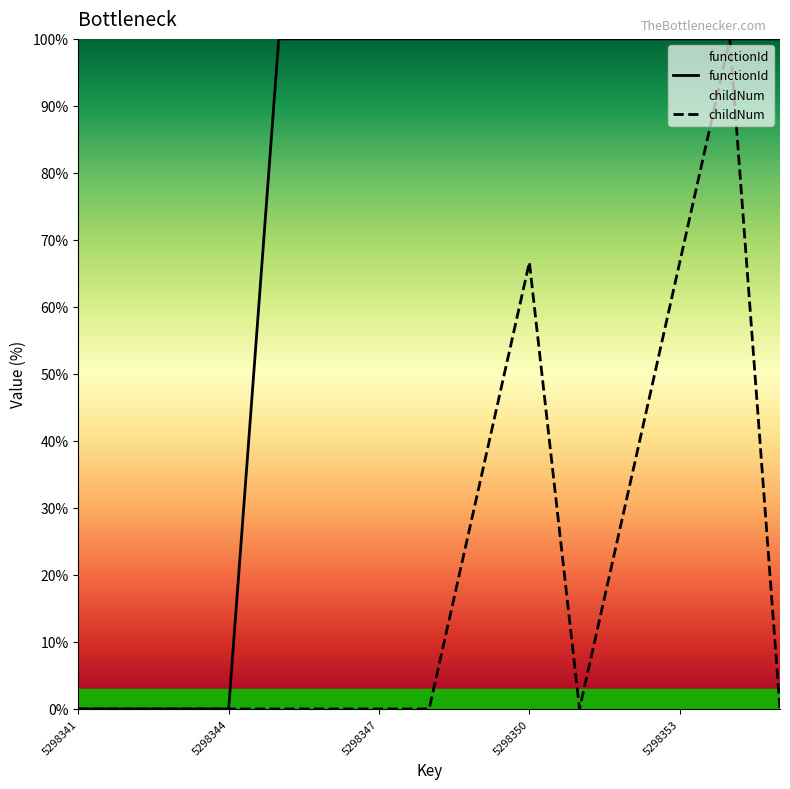

List the series in order of their overall mean, lowest first.

childNum, functionId